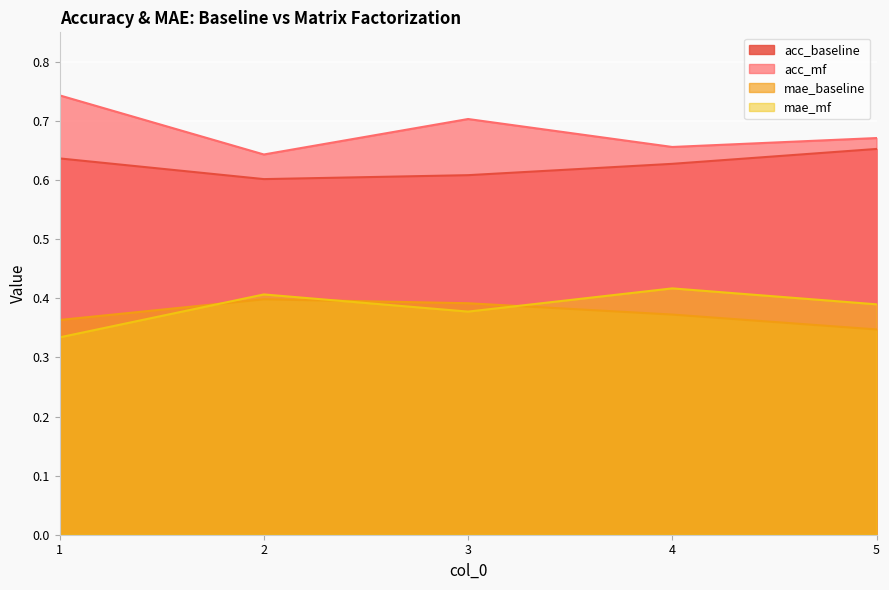

What is the difference between the highest and lowest values at 1?

0.4